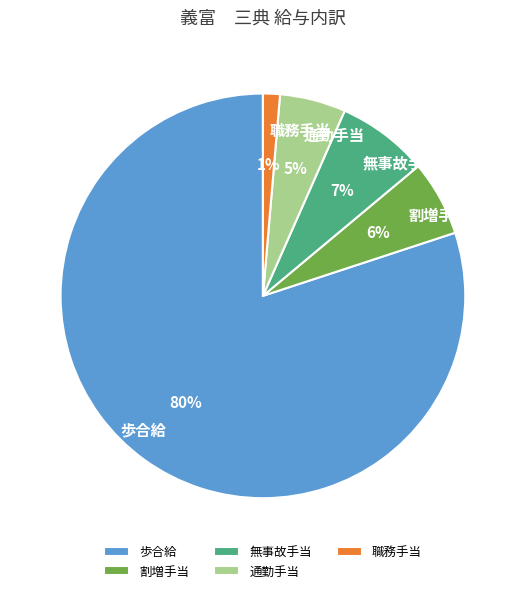

Do 歩合給 and 通勤手当 together represent more than half of the pie?

Yes